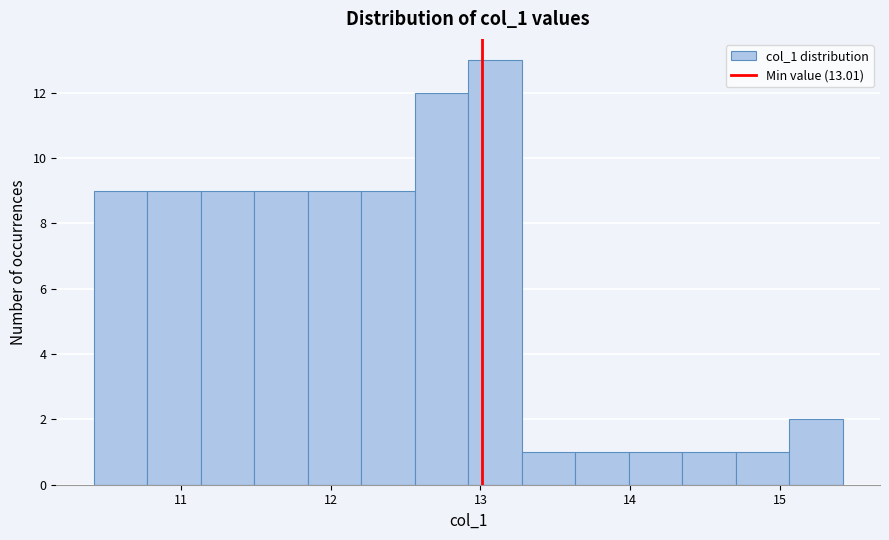

Around what value on the x-axis is the tallest bar? Give the approximate position of its centre, as read against the axis.

13.1